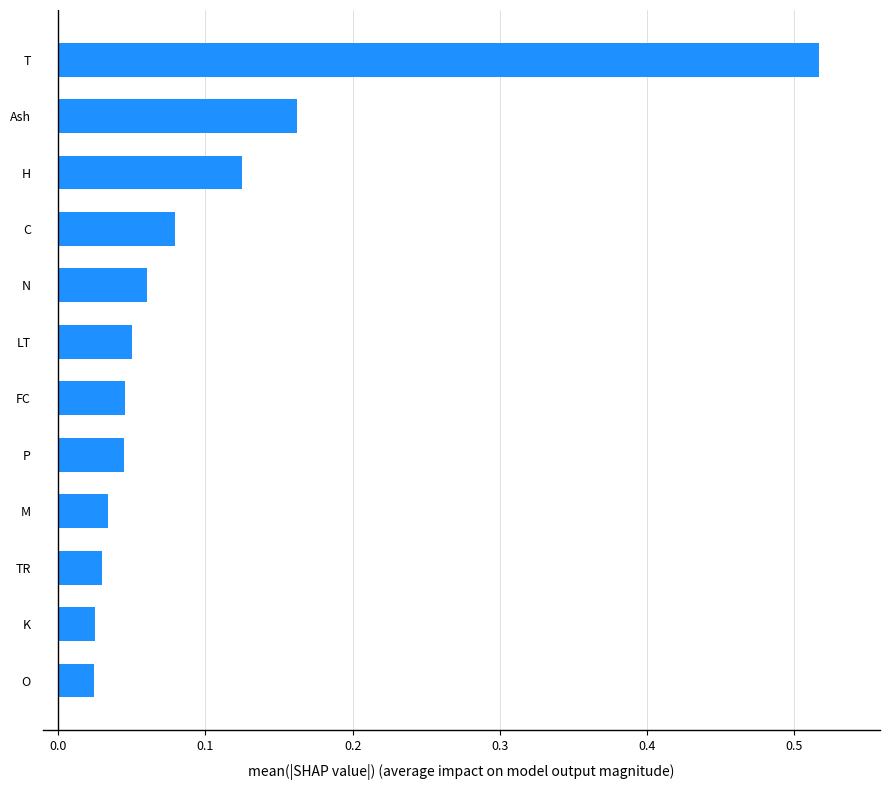

Which category has the highest value across all series?

T